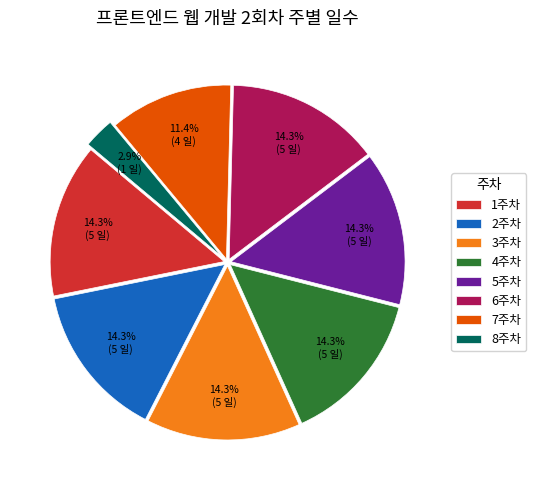

What portion of the pie excludes 6주차?

85.7%